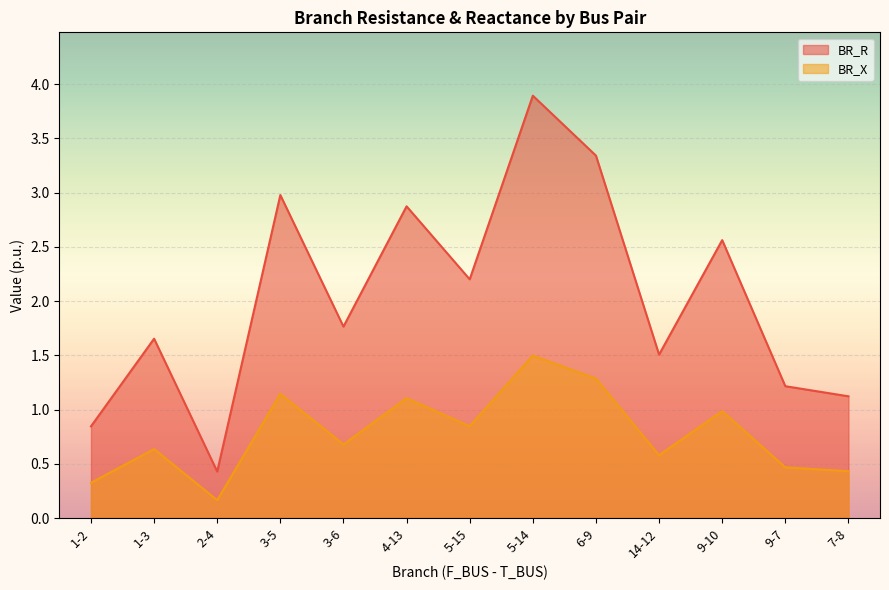

True or false: BR_X has a value of 1.1 at 1-3.

False